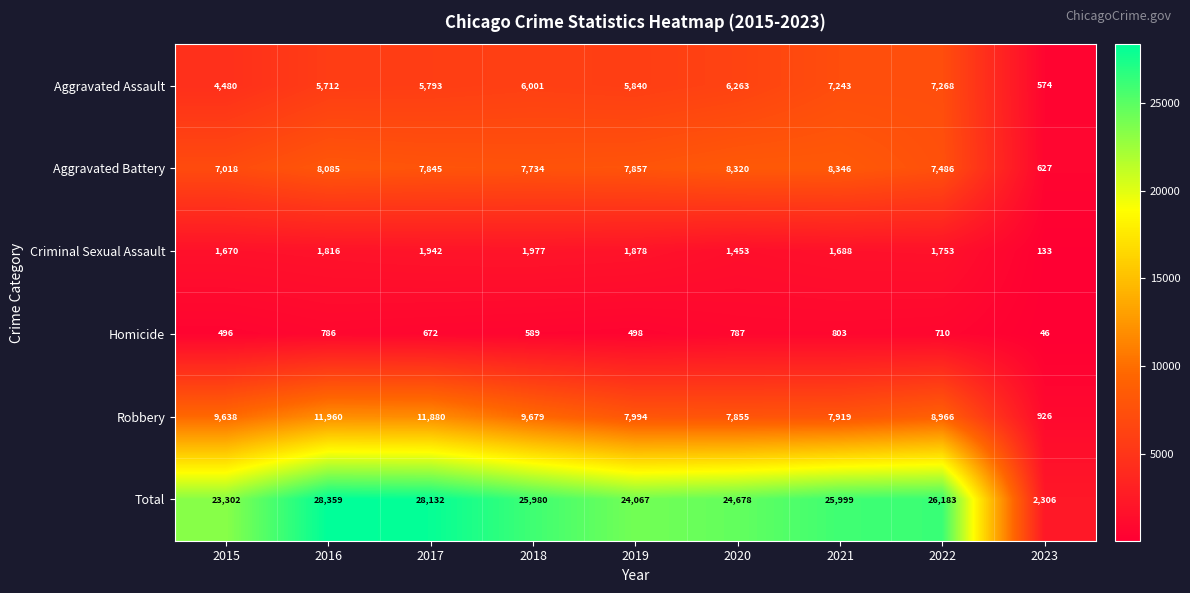

At which category does the chart reach its peak across all series?

2016